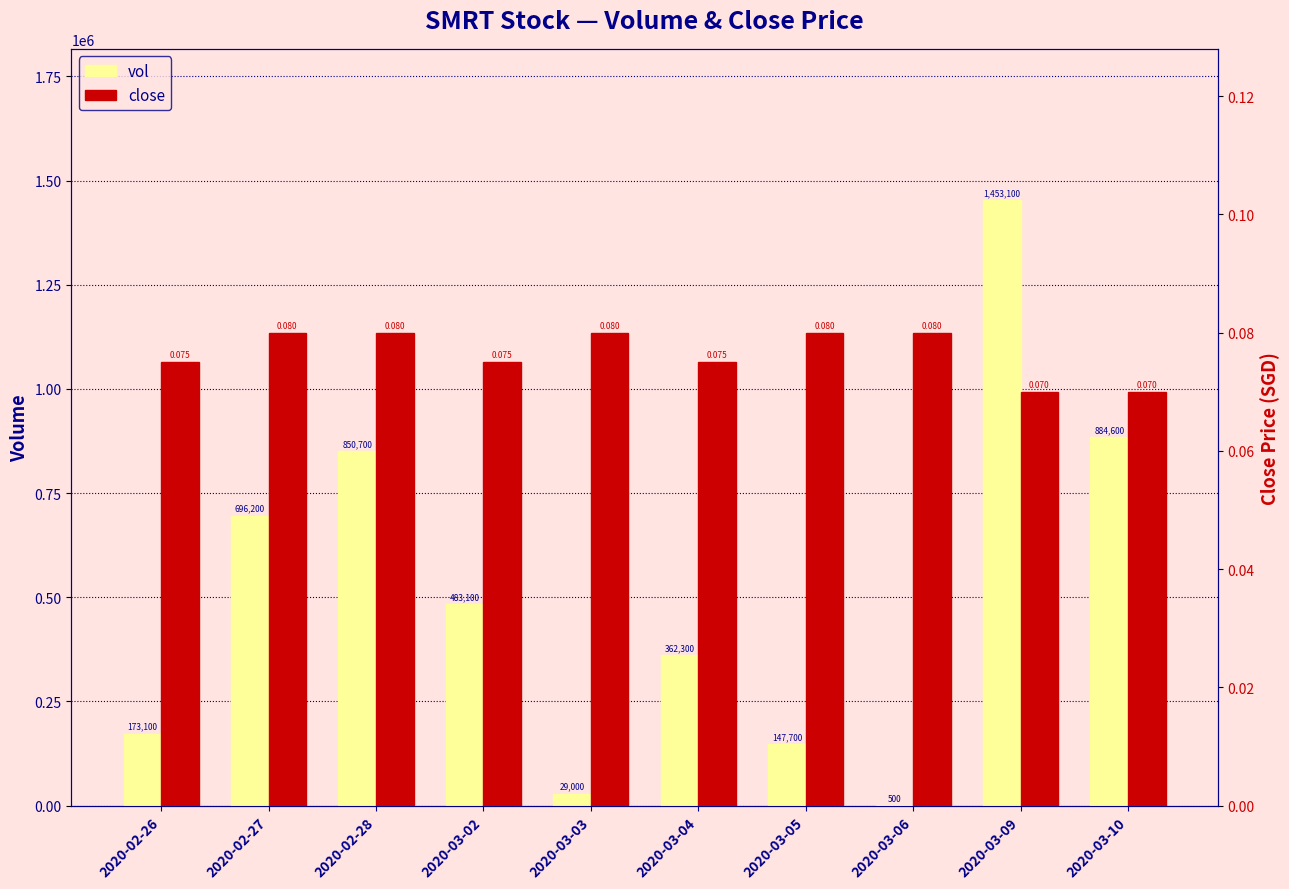

At which category is the sum across all series the highest?

2020-03-09